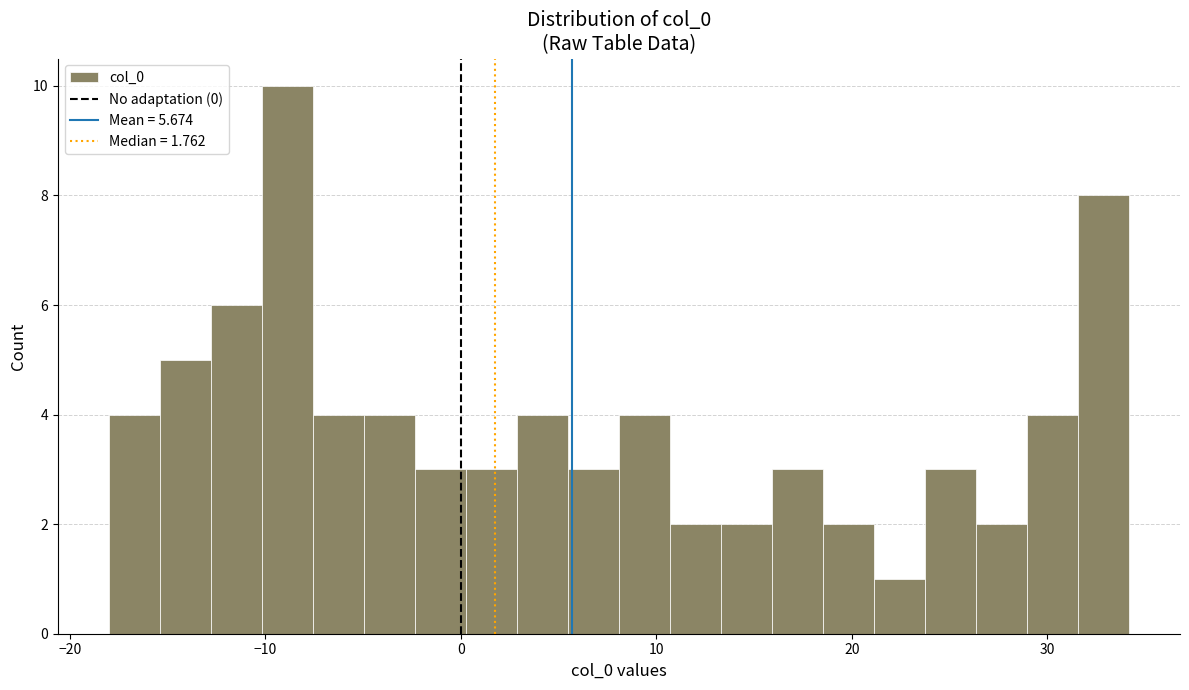

Read against the x-axis, roughly where is the centre of the tallest bar?

-9